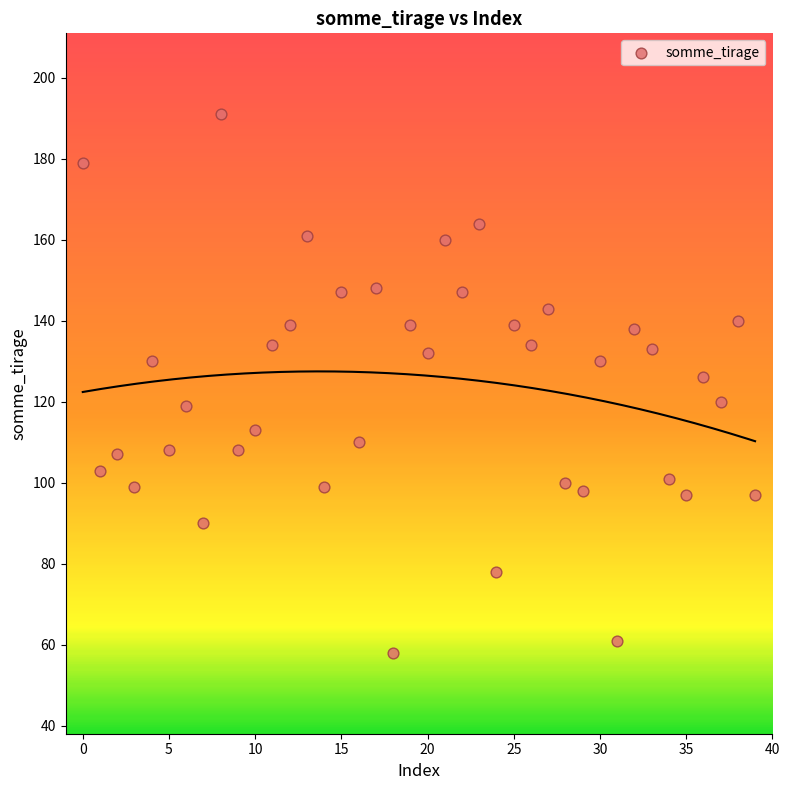

What Y value in the scatter plot is closest to 124?

126